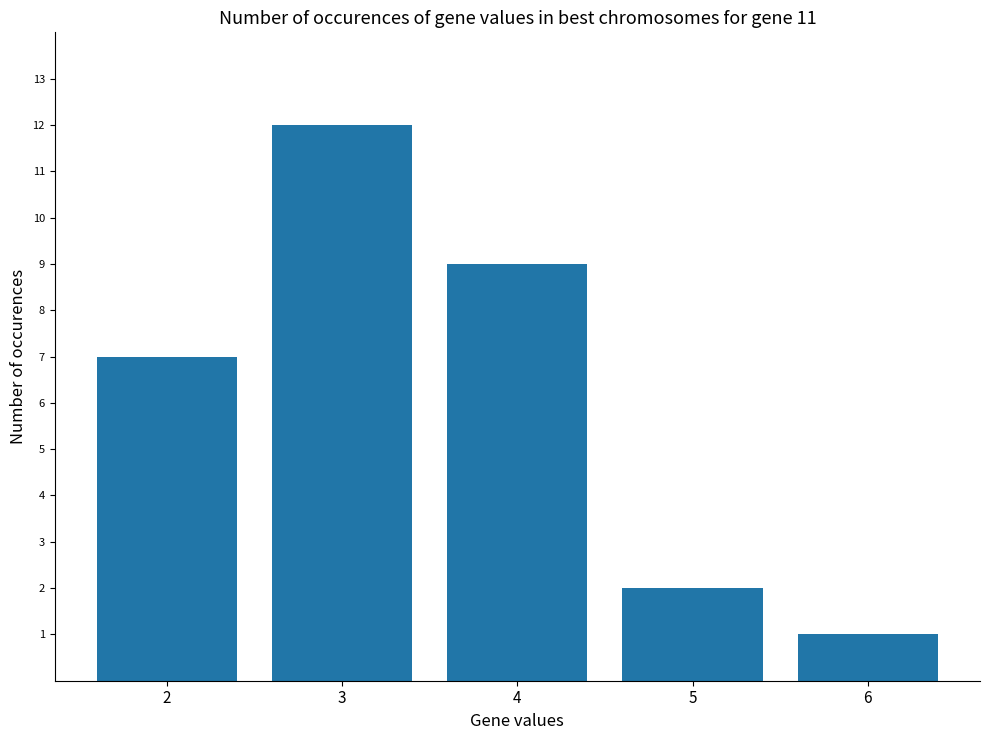

What is the value of the 4th bar from the left?

2